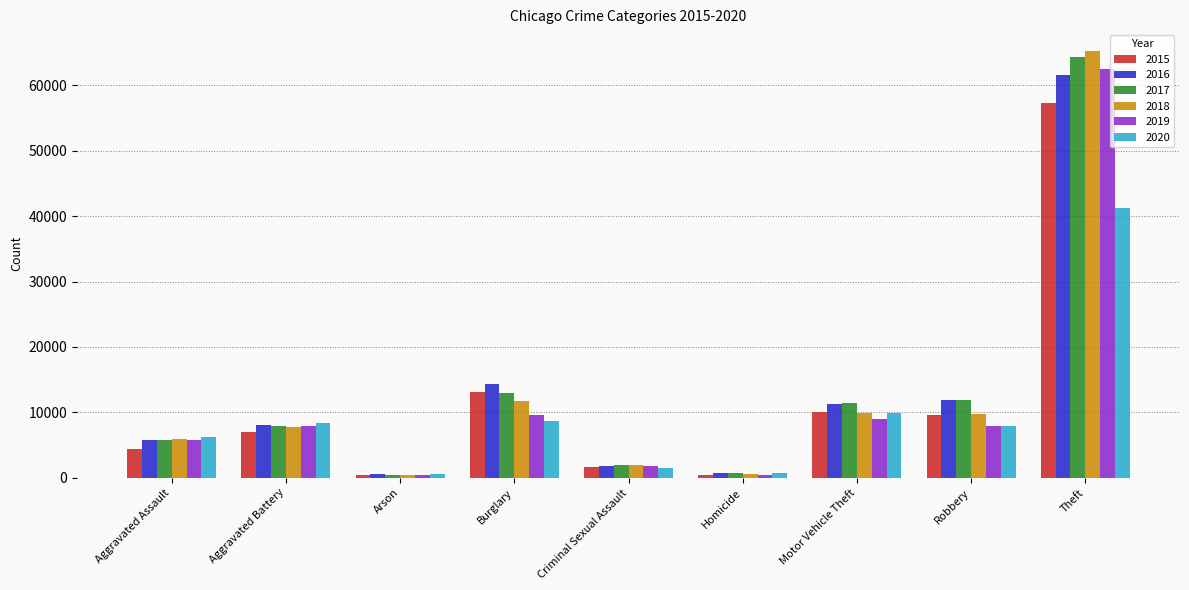

What is the difference between the second highest and minimum values in the 2017 series?

12557